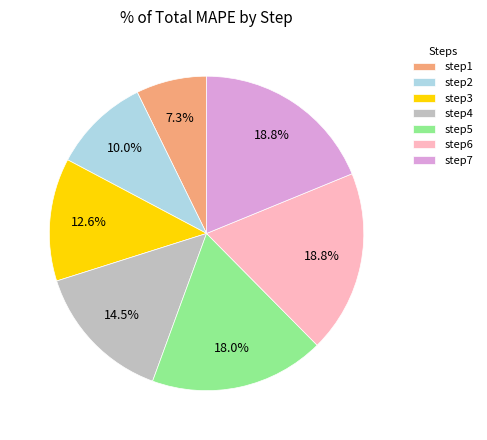

Does step3 account for over 50% of the chart?

No